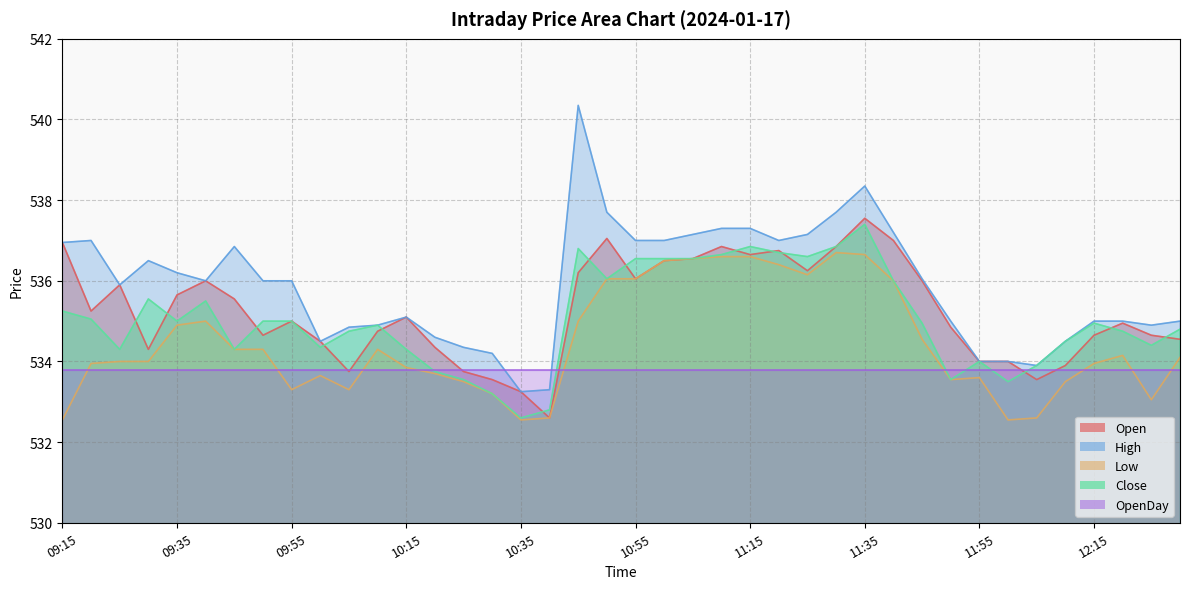

What is the total value across all series at 09:55?

2139.3